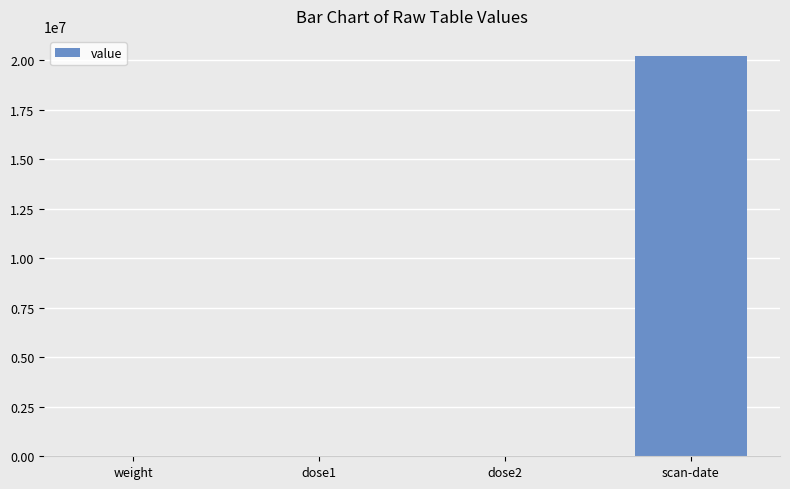

The value at dose2 is 0.0. True or false?

True